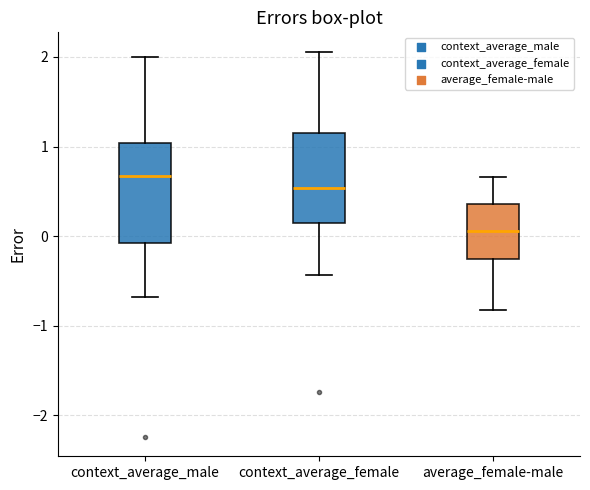

Where does the lower whisker of the box for context_average_male end on the y-axis? The values are not printed on the chart, so give them approximately, as read against the axis.

-0.7